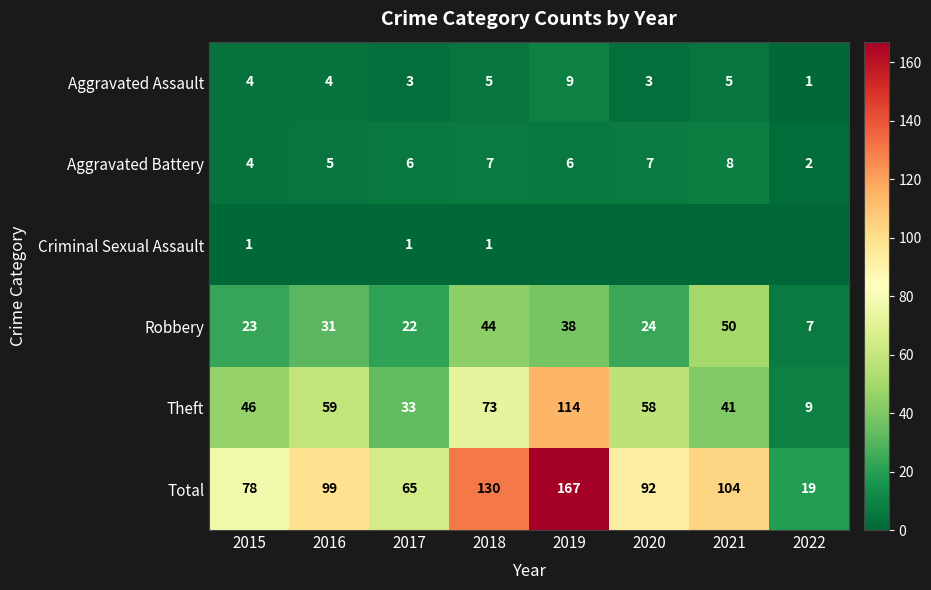

What is the total value across all series at 2020?

184